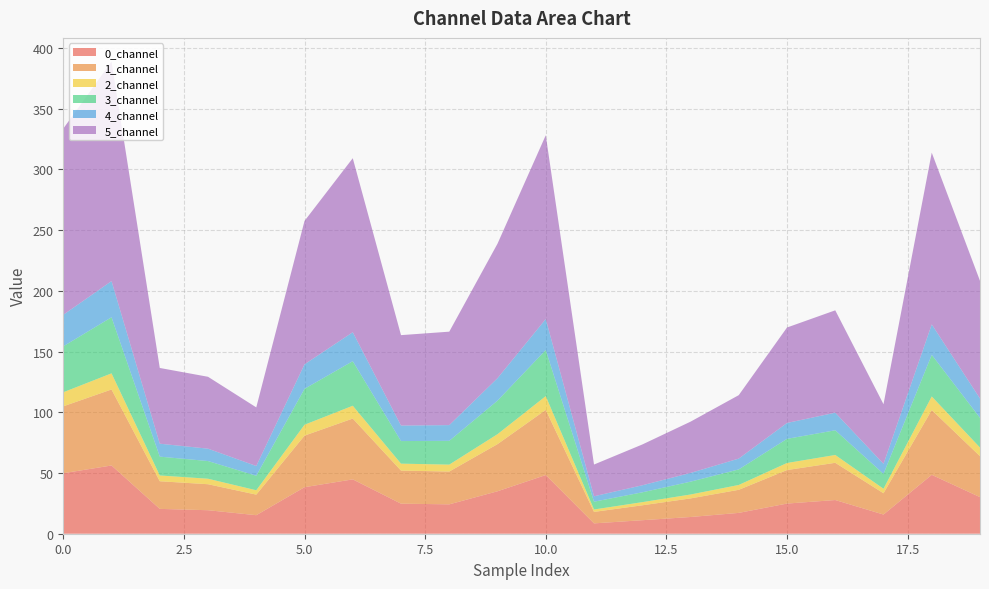

Reading left to right, transcribe all the data shown in this chart.

0_channel: 49.8	56.2	20.5	19.4	15.3	38.3	44.8	24.8	24.2	35.0	48.3	8.5	11.1	13.8	17.2	24.8	27.7	15.8	48.5	30.1
1_channel: 55.1	62.6	22.8	21.4	17.0	42.5	50.1	27.2	27.0	38.8	53.6	9.5	12.3	15.3	19.0	27.6	30.7	17.5	53.4	33.7
2_channel: 11.6	13.3	4.8	4.5	3.6	9.0	10.6	5.7	5.7	8.2	11.4	2.0	2.6	3.2	4.0	5.8	6.5	3.7	11.2	7.1
3_channel: 37.8	46.2	15.5	14.6	12.0	29.6	36.7	18.6	19.6	27.6	38.0	6.4	8.1	10.6	12.8	19.9	20.3	12.3	34.3	24.5
4_channel: 25.9	29.8	10.7	10.2	8.0	20.2	23.9	12.8	13.0	18.5	25.5	4.5	5.8	7.2	8.9	13.1	14.5	8.3	25.1	15.9
5_channel: 153.4	180.8	62.4	59.2	48.3	118.1	143.3	74.5	77.0	110.8	151.4	26.1	33.6	42.2	52.3	78.6	84.3	49.1	141.5	96.9